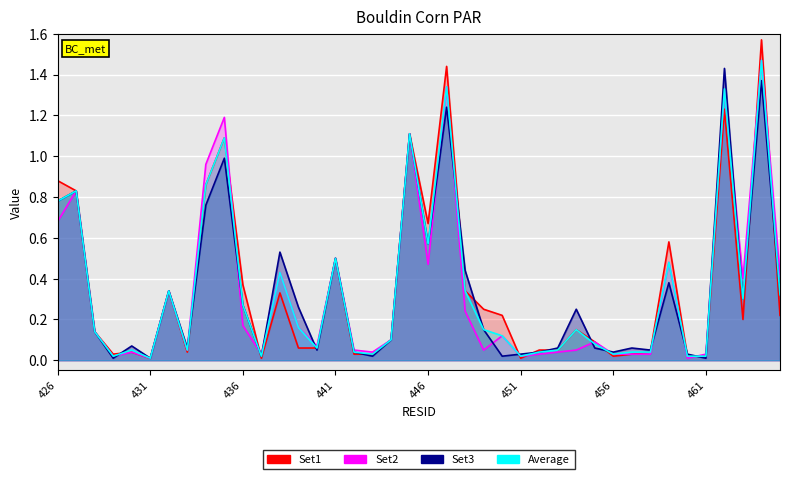

Reading left to right, list all the values displayed in this chart.

Set1: 426=0.9	427=0.8	428=0.1	429=0.0	430=0.0	431=0.0	432=0.3	433=0.0	434=0.9	435=1.1	436=0.4	437=0.0	438=0.3	439=0.1	440=0.1	441=0.5	442=0.0	443=0.0	444=0.1	445=1.1	446=0.7	447=1.4	448=0.3	449=0.2	450=0.2	451=0.0	452=0.1	453=0.1	454=0.1	455=0.1	456=0.0	457=0.0	458=0.0	459=0.6	460=0.0	461=0.0	462=1.2	463=0.2	464=1.6	465=0.2
Set2: 426=0.7	427=0.8	428=0.1	429=0.0	430=0.0	431=0.0	432=0.3	433=0.1	434=1.0	435=1.2	436=0.2	437=0.0	438=0.4	439=0.2	440=0.1	441=0.5	442=0.1	443=0.0	444=0.1	445=1.1	446=0.5	447=1.3	448=0.2	449=0.1	450=0.1	451=0.0	452=0.0	453=0.0	454=0.1	455=0.1	456=0.0	457=0.0	458=0.0	459=0.5	460=0.0	461=0.0	462=1.3	463=0.4	464=1.5	465=0.4
Set3: 426=0.8	427=0.8	428=0.1	429=0.0	430=0.1	431=0.0	432=0.3	433=0.1	434=0.8	435=1.0	436=0.3	437=0.0	438=0.5	439=0.3	440=0.1	441=0.5	442=0.0	443=0.0	444=0.1	445=1.1	446=0.6	447=1.2	448=0.4	449=0.1	450=0.0	451=0.0	452=0.0	453=0.1	454=0.2	455=0.1	456=0.0	457=0.1	458=0.1	459=0.4	460=0.0	461=0.0	462=1.4	463=0.3	464=1.4	465=0.3
Average: 426=0.8	427=0.8	428=0.1	429=0.0	430=0.1	431=0.0	432=0.3	433=0.1	434=0.9	435=1.1	436=0.3	437=0.0	438=0.4	439=0.2	440=0.1	441=0.5	442=0.0	443=0.0	444=0.1	445=1.1	446=0.6	447=1.3	448=0.3	449=0.1	450=0.1	451=0.0	452=0.0	453=0.1	454=0.1	455=0.1	456=0.0	457=0.0	458=0.0	459=0.5	460=0.0	461=0.0	462=1.3	463=0.3	464=1.5	465=0.3